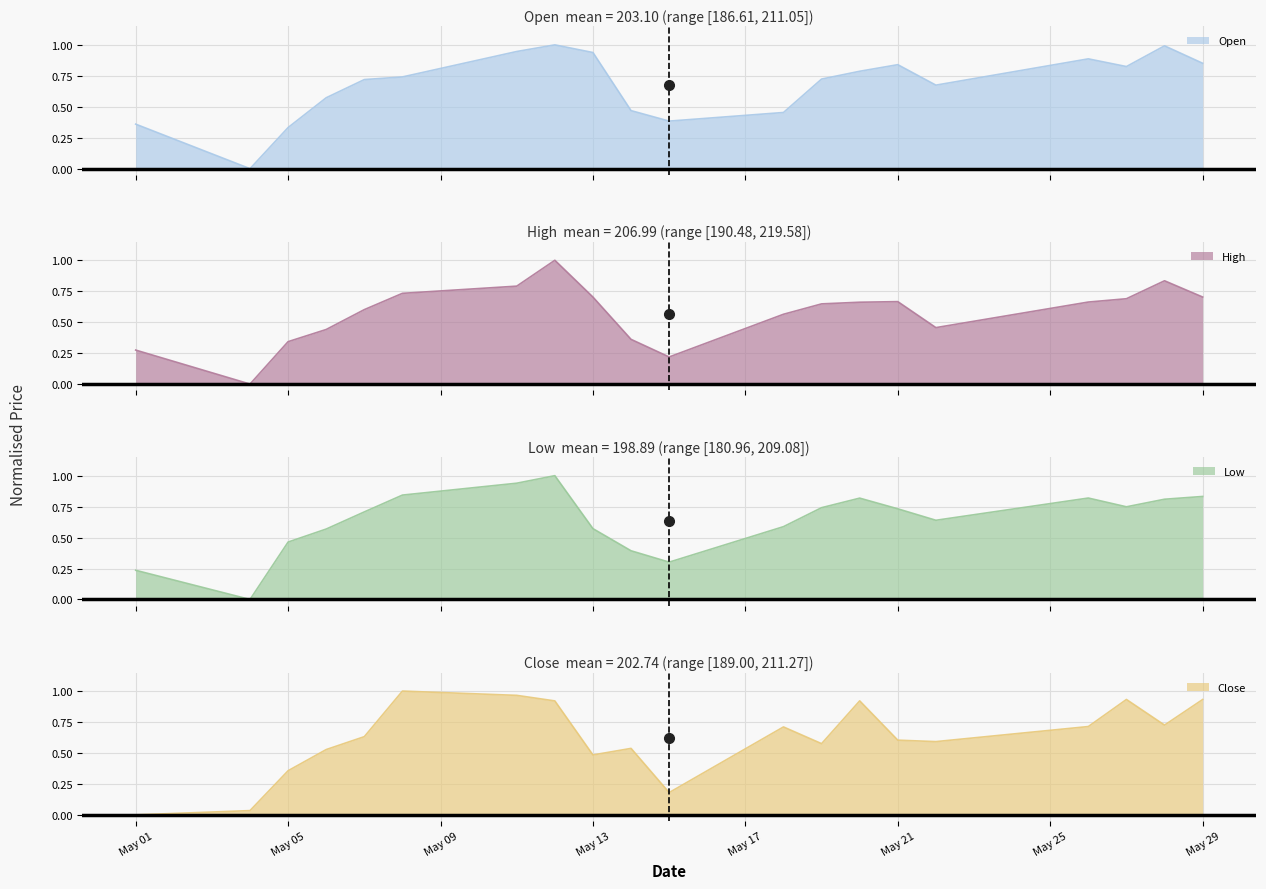

Reading left to right, extract all data points from this chart.

Open: 0.4	0.0	0.3	0.6	0.7	0.7	0.9	1.0	0.9	0.5	0.4	0.5	0.7	0.8	0.8	0.7	0.9	0.8	1.0	0.9
High: 0.3	0.0	0.3	0.4	0.6	0.7	0.8	1.0	0.7	0.4	0.2	0.6	0.6	0.7	0.7	0.5	0.7	0.7	0.8	0.7
Low: 0.2	0.0	0.5	0.6	0.7	0.8	0.9	1.0	0.6	0.4	0.3	0.6	0.7	0.8	0.7	0.6	0.8	0.7	0.8	0.8
Close: 0.0	0.0	0.4	0.5	0.6	1.0	1.0	0.9	0.5	0.5	0.2	0.7	0.6	0.9	0.6	0.6	0.7	0.9	0.7	0.9